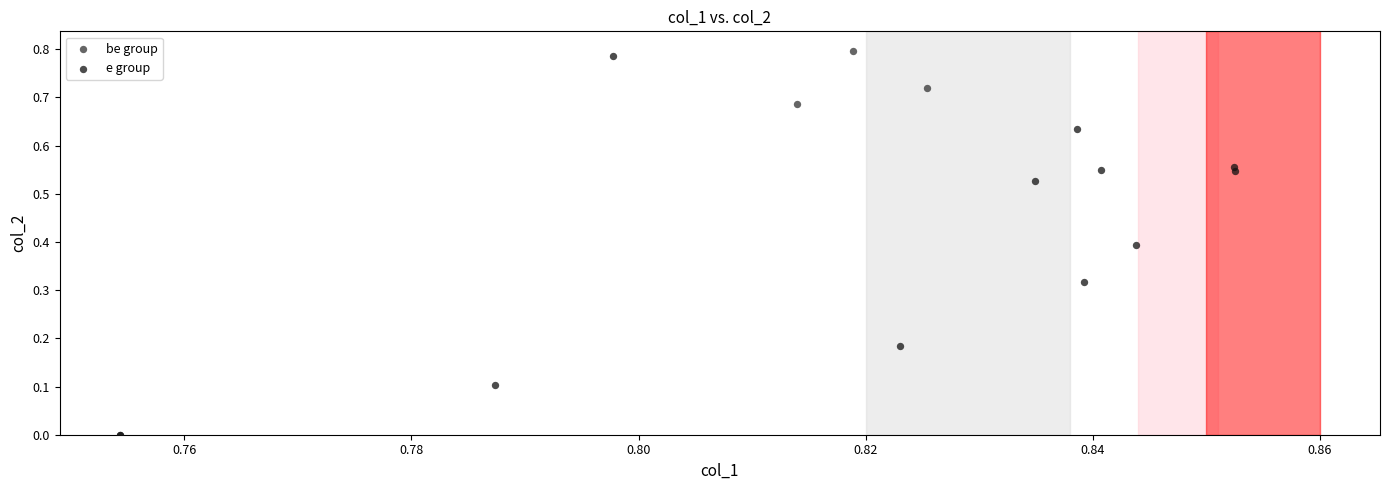

Which series has the widest spread of Y values?

e group